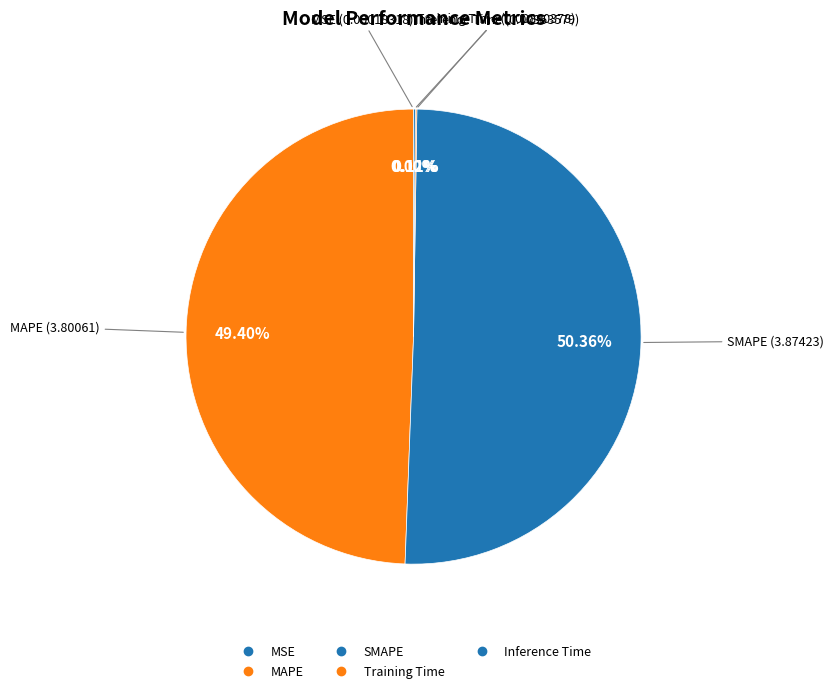

Does SMAPE account for over 50% of the chart?

Yes